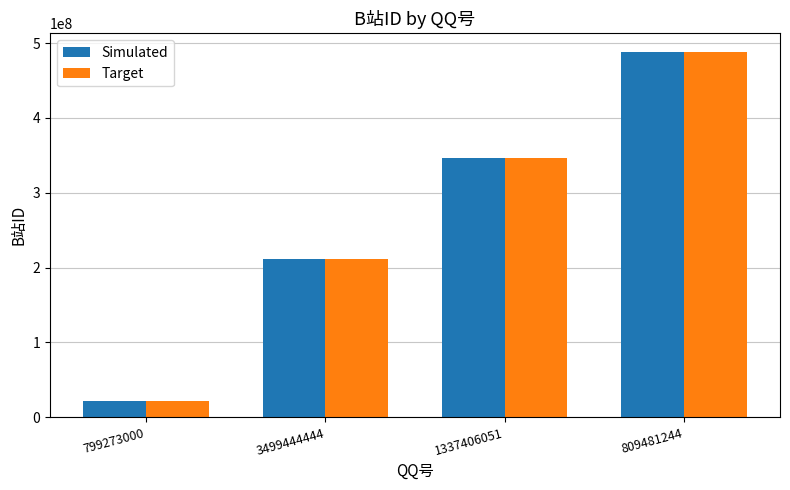

What is the label of the 4th bar from the right?

799273000